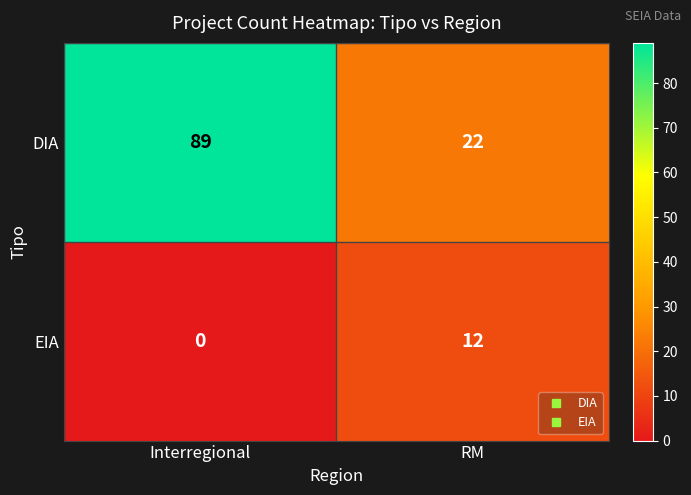

What is the total value across all series at RM?

34